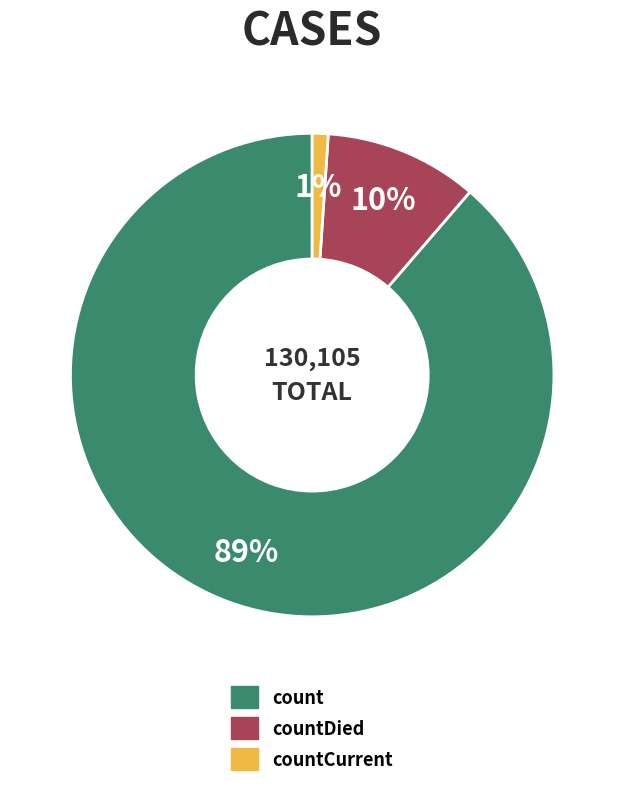

Which has a higher value, countCurrent or countDied?

countDied